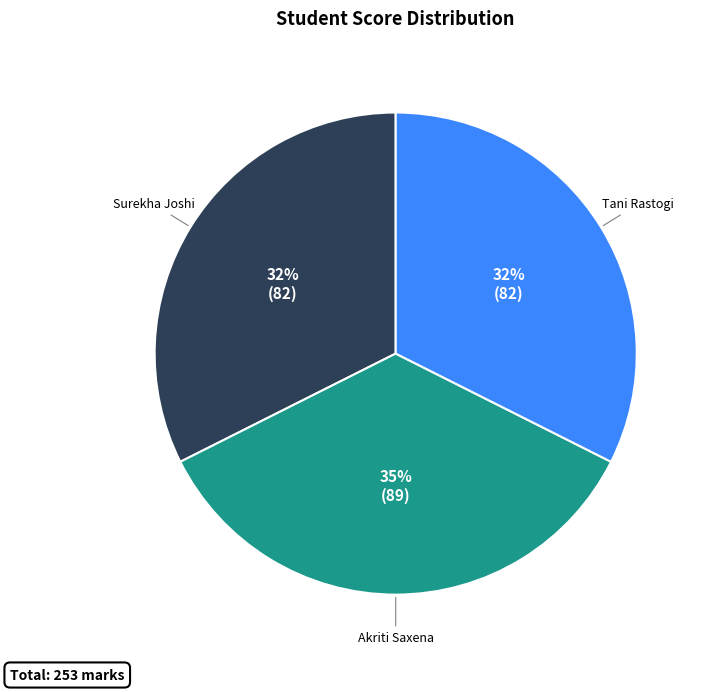

Which slice is the largest?

Akriti Saxena